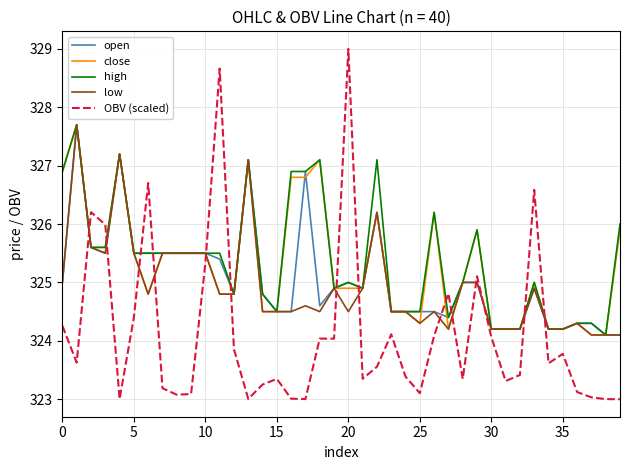

What is the maximum value for high?

327.7